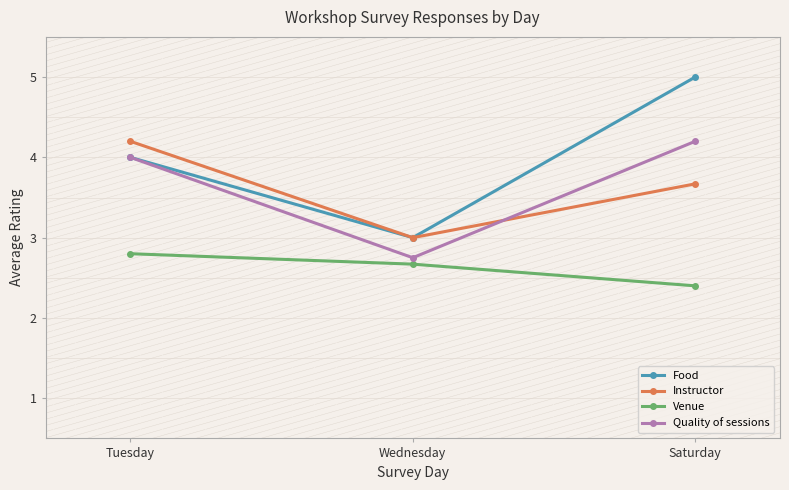

What are all the series names shown in the legend?

Food, Instructor, Venue, Quality of sessions